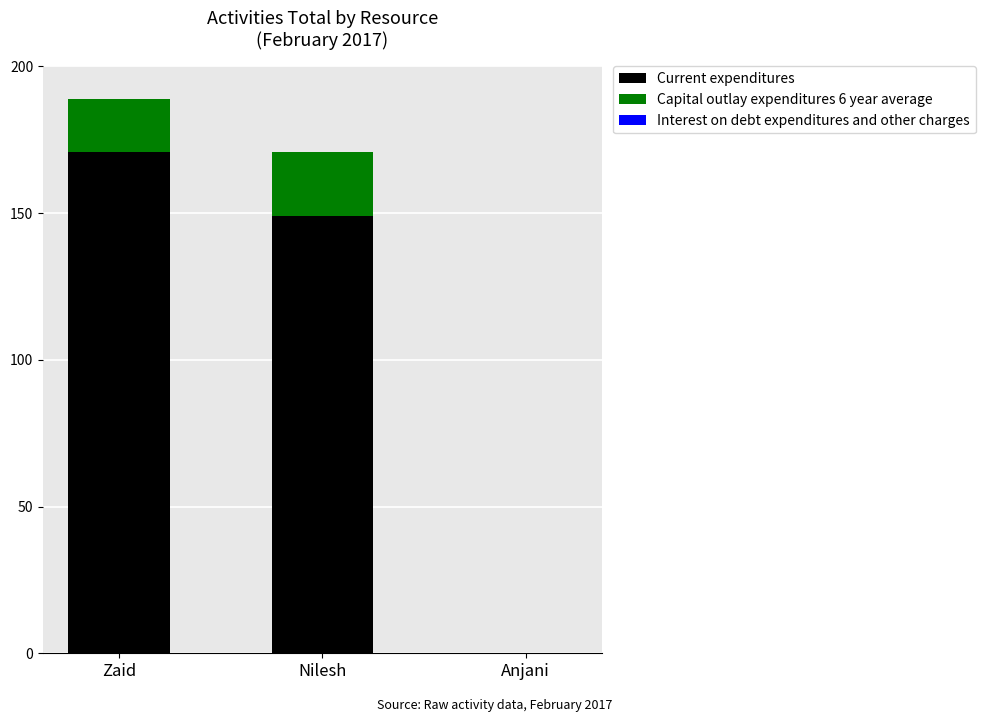

Read the Current expenditures value at Nilesh.

149